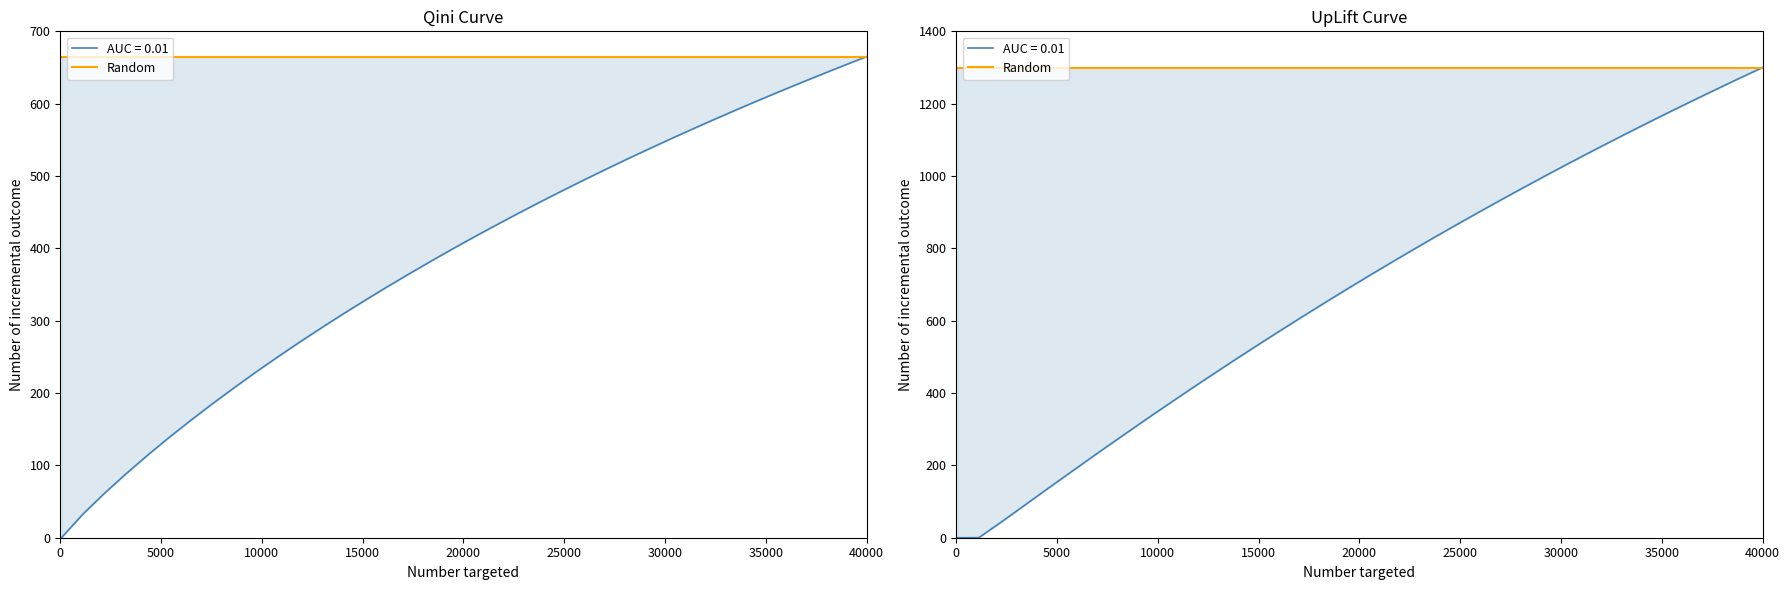

True or false: PV has a value of 780.6 at 25.

False